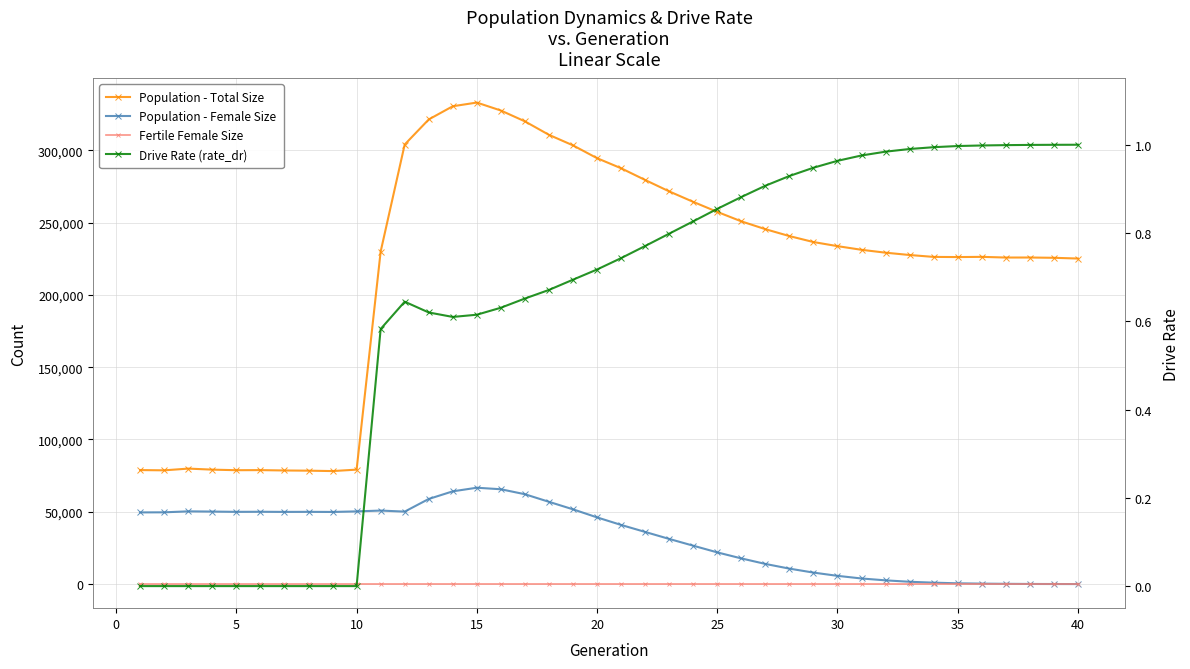

Reading left to right, list all the values displayed in this chart.

Population - Total Size: 78837.0	78660.0	79859.0	79137.0	78752.0	78809.0	78559.0	78423.0	78145.0	79145.0	229912.0	303953.0	321281.0	330416.0	332959.0	327459.0	319964.0	310640.0	303356.0	294509.0	287539.0	279435.0	271546.0	264299.0	257378.0	250831.0	245423.0	240642.0	236517.0	233681.0	231147.0	229158.0	227550.0	226237.0	226126.0	226268.0	225802.0	225819.0	225621.0	225110.0
Population - Female Size: 49570.0	49632.0	50298.0	50144.0	49956.0	50012.0	49919.0	49961.0	49890.0	50268.0	50832.0	50119.0	58863.0	64140.0	66632.0	65574.0	62136.0	56890.0	51702.0	46129.0	40911.0	36065.0	31233.0	26553.0	21929.0	17762.0	13944.0	10696.0	7953.0	5705.0	3882.0	2585.0	1604.0	986.0	541.0	318.0	178.0	90.0	46.0	20.0
Fertile Female Size: 1.0	1.0	1.0	1.0	1.0	1.0	1.0	1.0	1.0	1.0	1.0	1.0	1.0	1.0	1.0	1.0	1.0	1.0	1.0	1.0	1.0	1.0	1.0	1.0	1.0	1.0	1.0	1.0	1.0	1.0	1.0	1.0	1.0	1.0	1.0	1.0	1.0	1.0	1.0	1.0
Drive Rate (rate_dr): 0.0	0.0	0.0	0.0	0.0	0.0	0.0	0.0	0.0	0.0	0.6	0.6	0.6	0.6	0.6	0.6	0.7	0.7	0.7	0.7	0.7	0.8	0.8	0.8	0.9	0.9	0.9	0.9	0.9	1.0	1.0	1.0	1.0	1.0	1.0	1.0	1.0	1.0	1.0	1.0